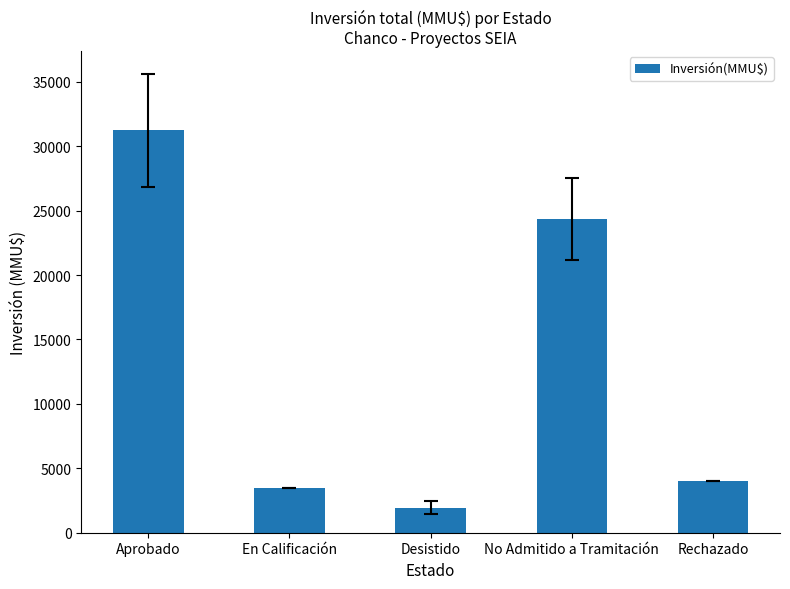

What is the sum of the values at No Admitido a Tramitación and Desistido?

26290